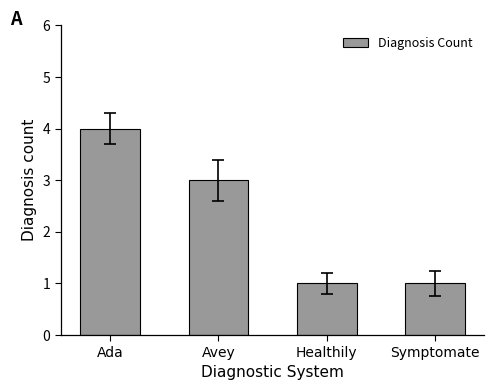

Where does the data first go above 3?

Ada